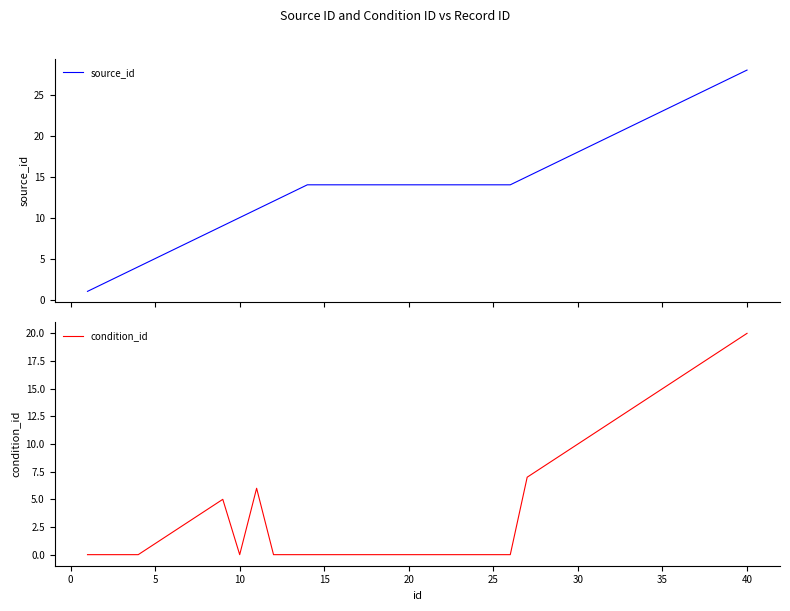

Which series has the largest total across all categories?

source_id